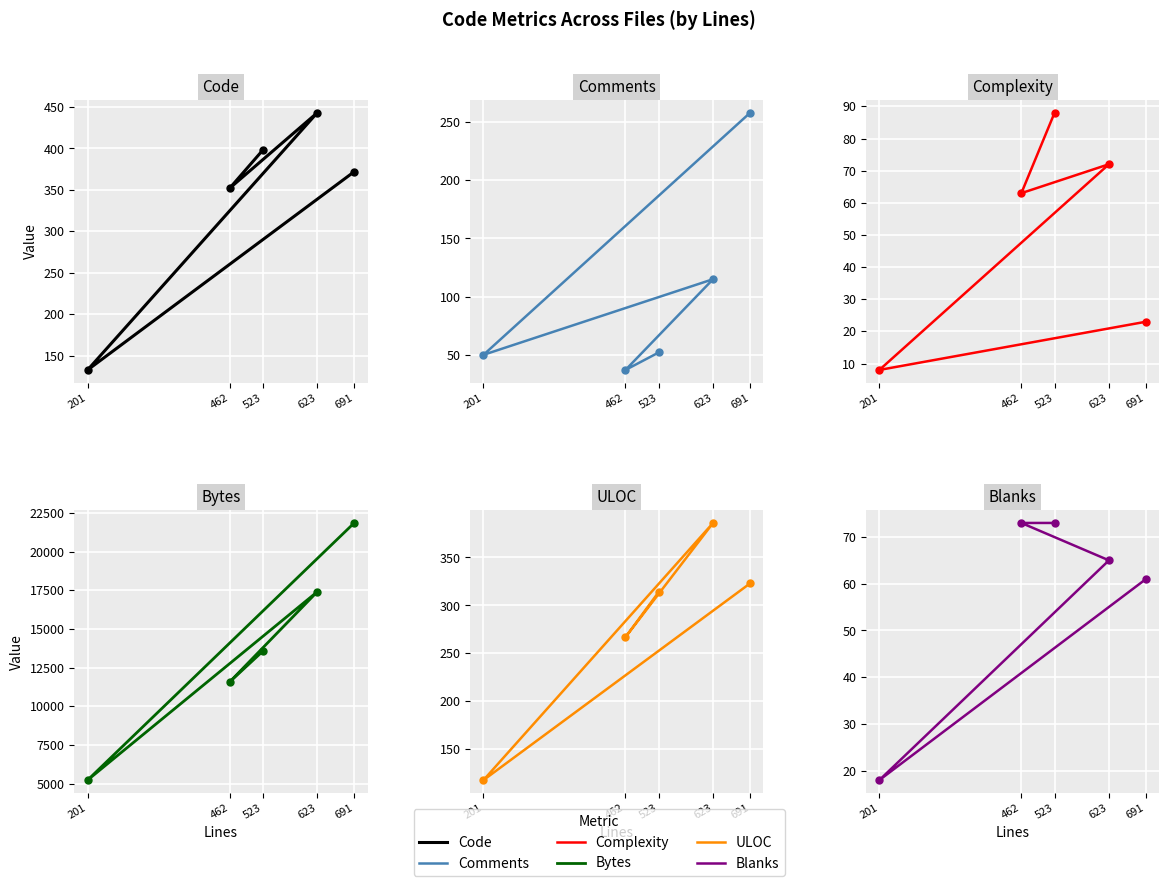

Does the chart display data point markers on the line(s)?

Yes